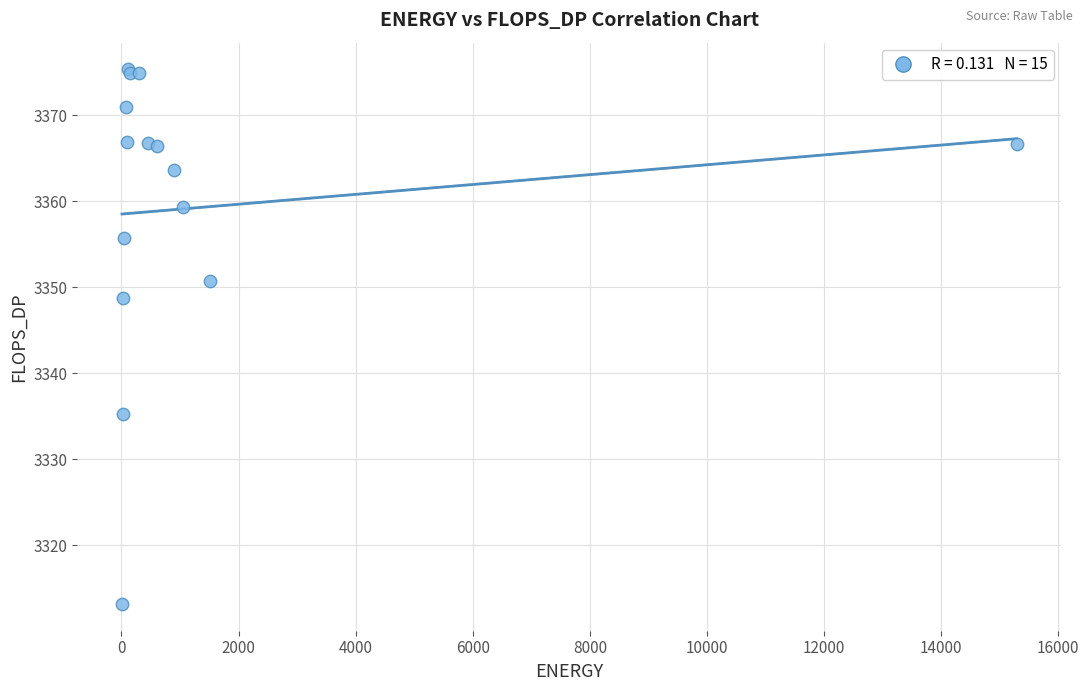

What Y value in the scatter plot is closest to 3344?

3348.7